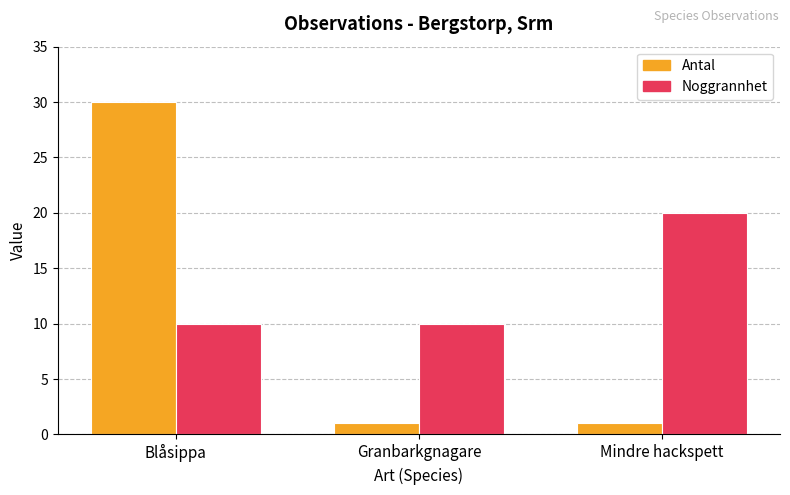

How many Antal values are between 1 and 30?

3